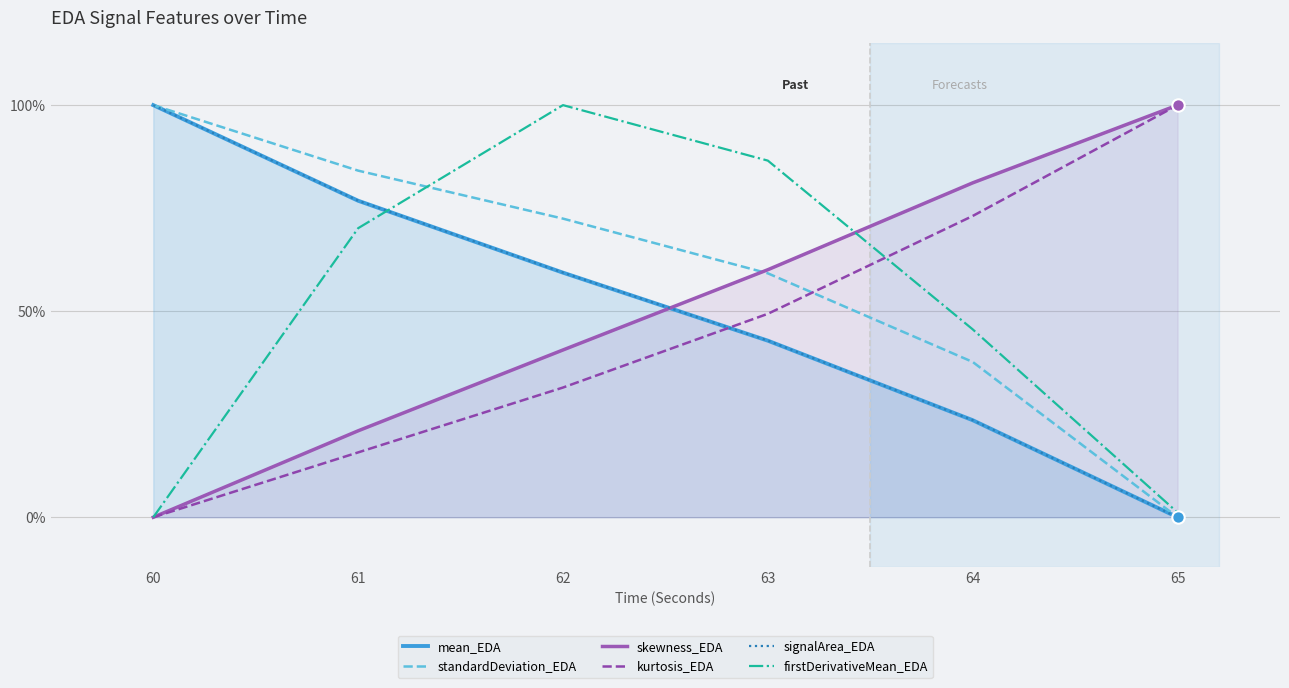

Is the value of kurtosis_EDA at 62 greater than the value of mean_EDA at 60?

No